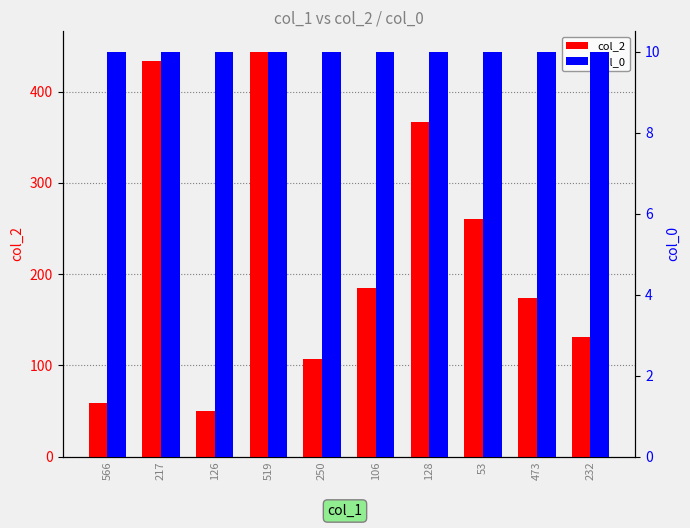

Does the chart contain stacked bars?

No